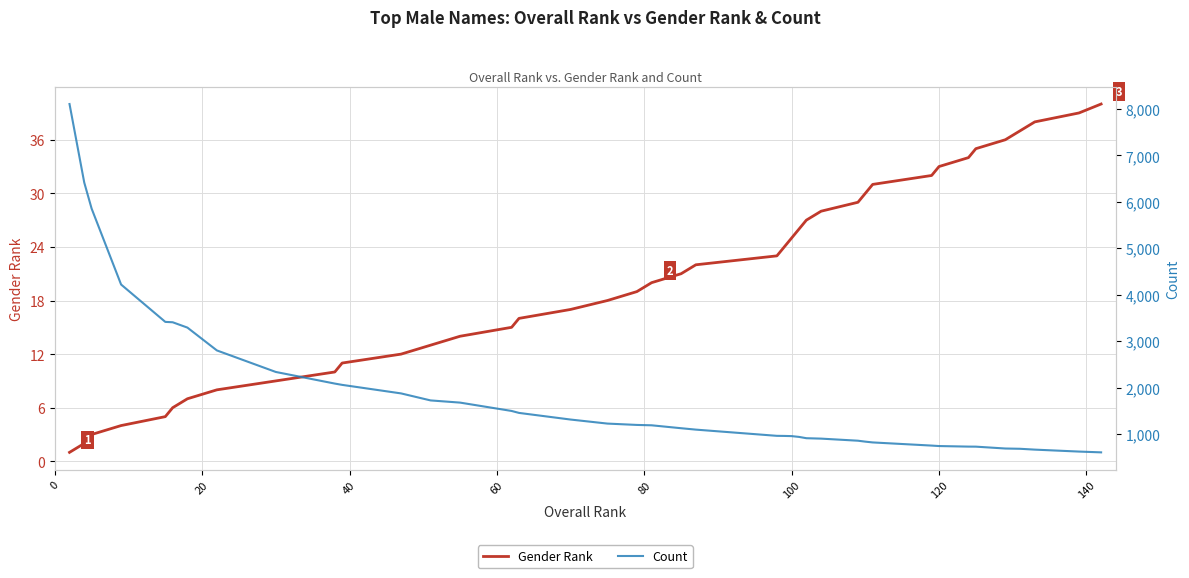

Is it true that Gender Rank equals 25 at 100?

True